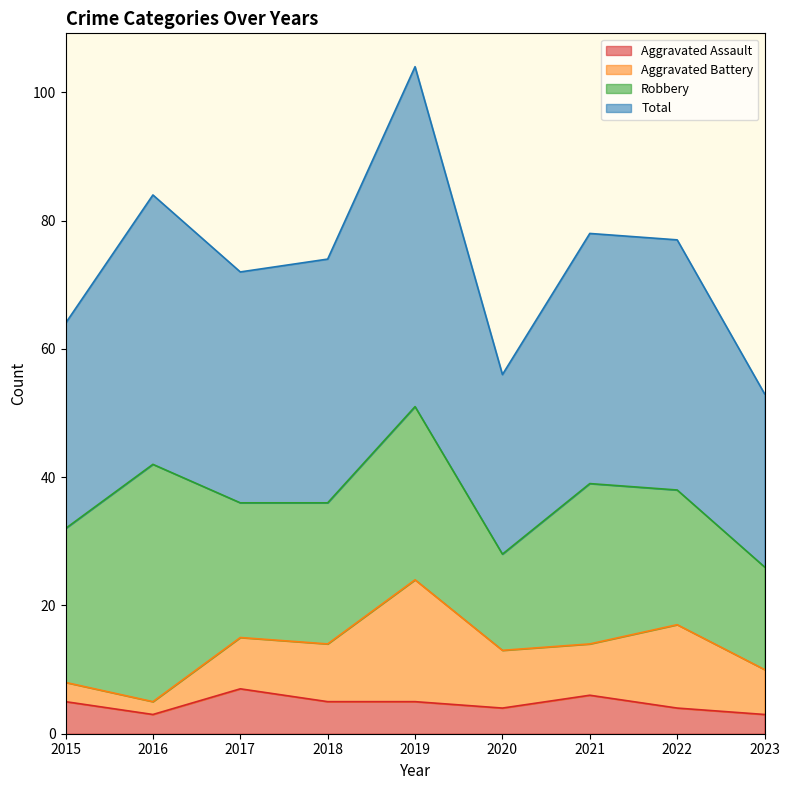

True or false: Aggravated Assault and Total cross at least once.

False